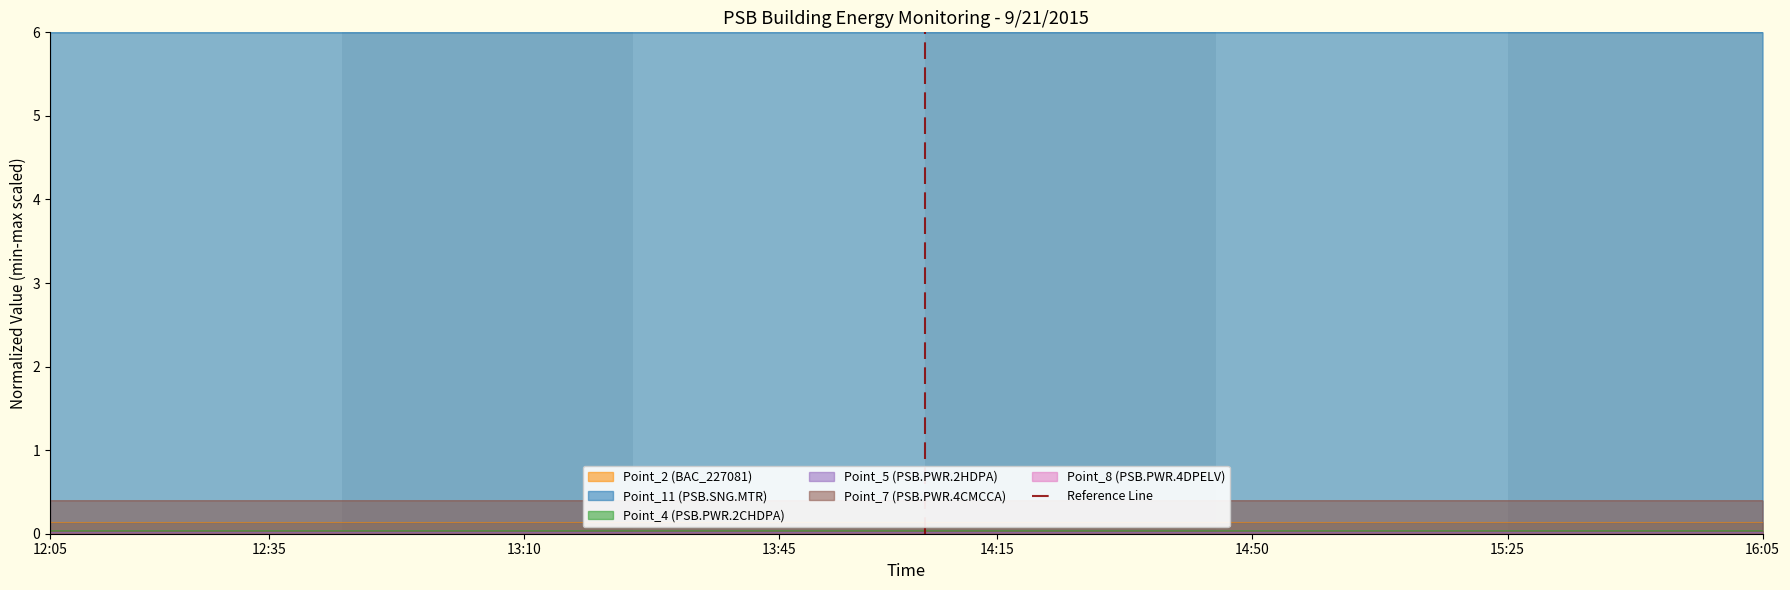

Rank the categories by value from lowest to highest.

12:05, 12:35